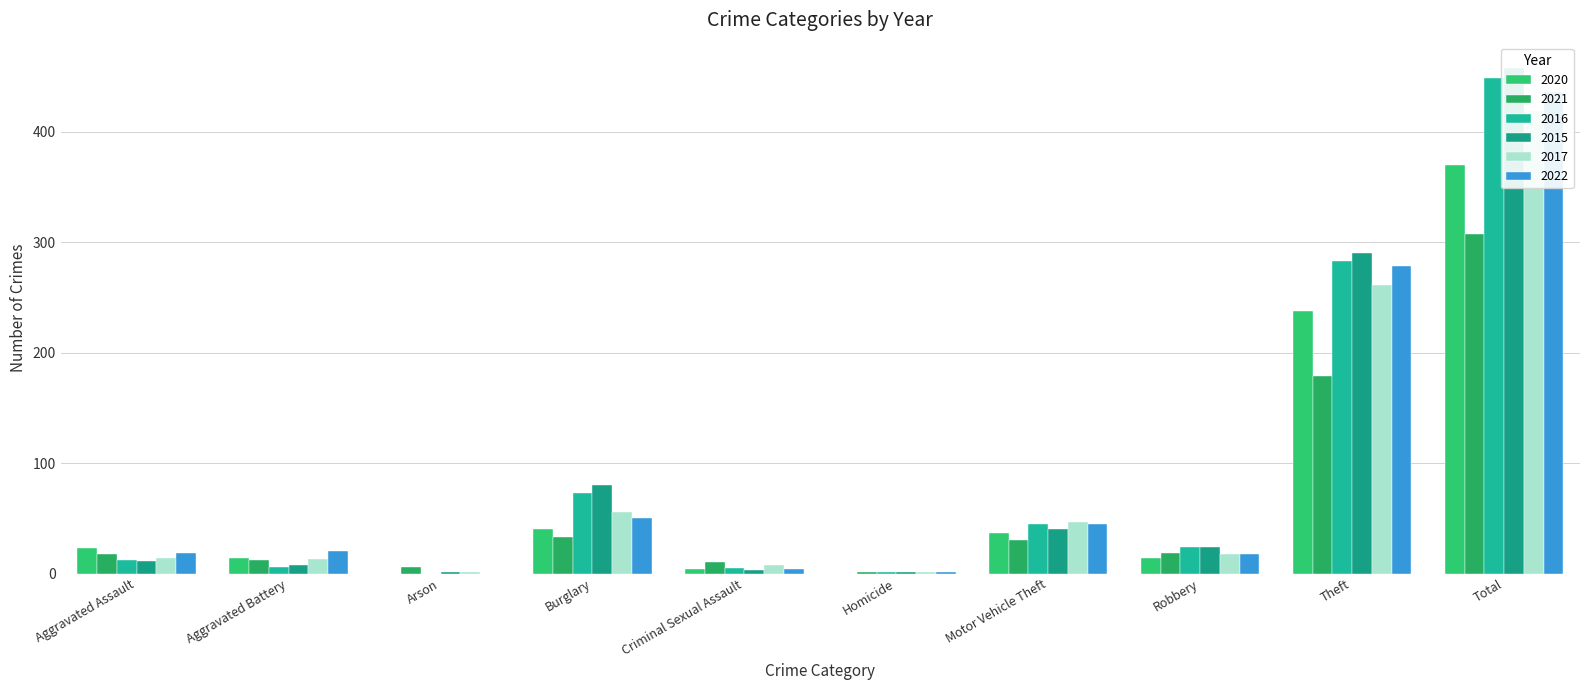

What is the difference between the maximum and minimum values in the 2017 series?

418